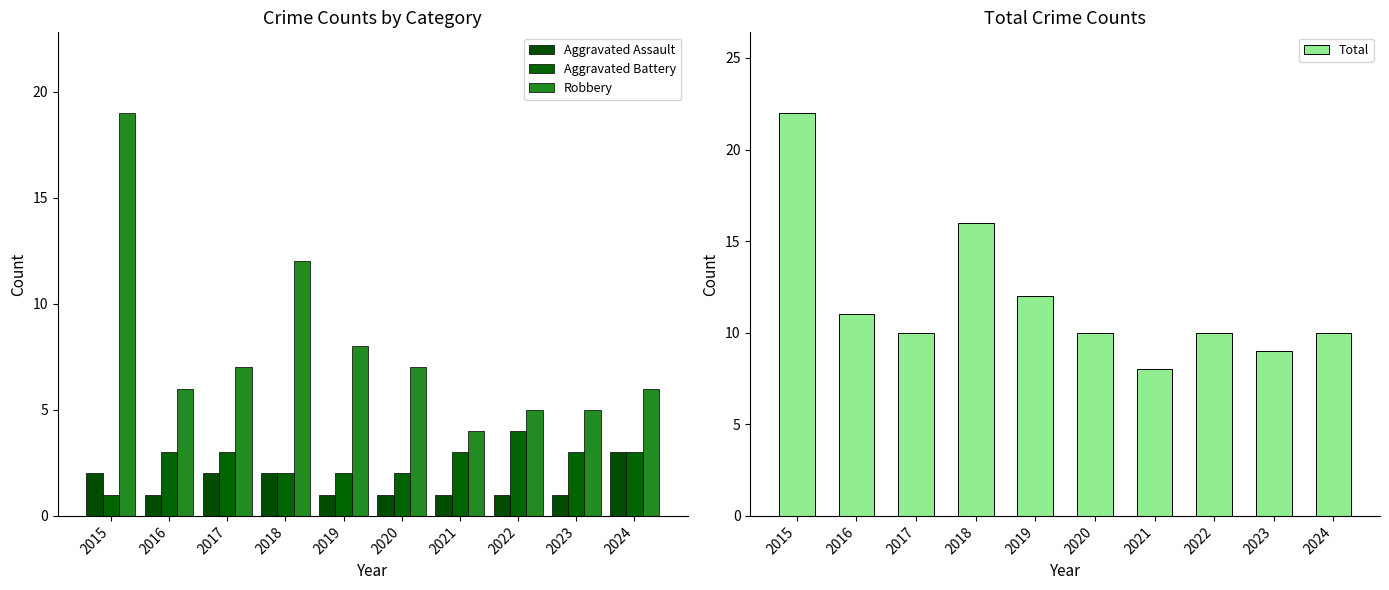

Which category has the lowest value across all series?

2016